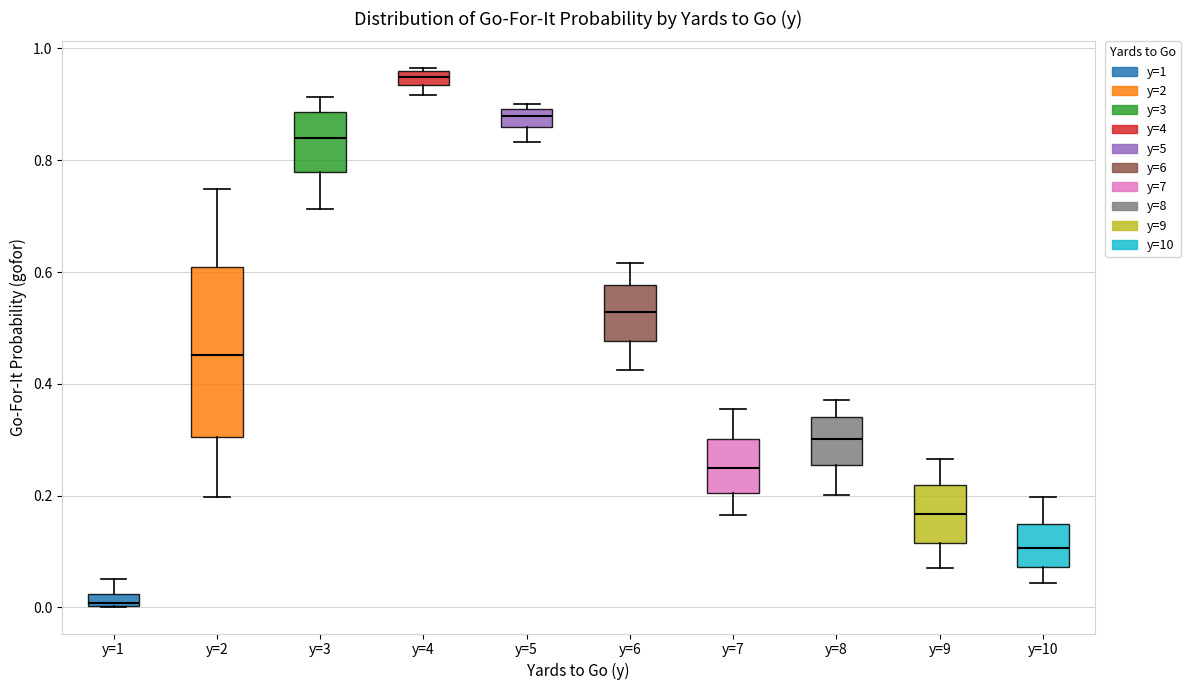

Which box's median line is the highest?

y=4